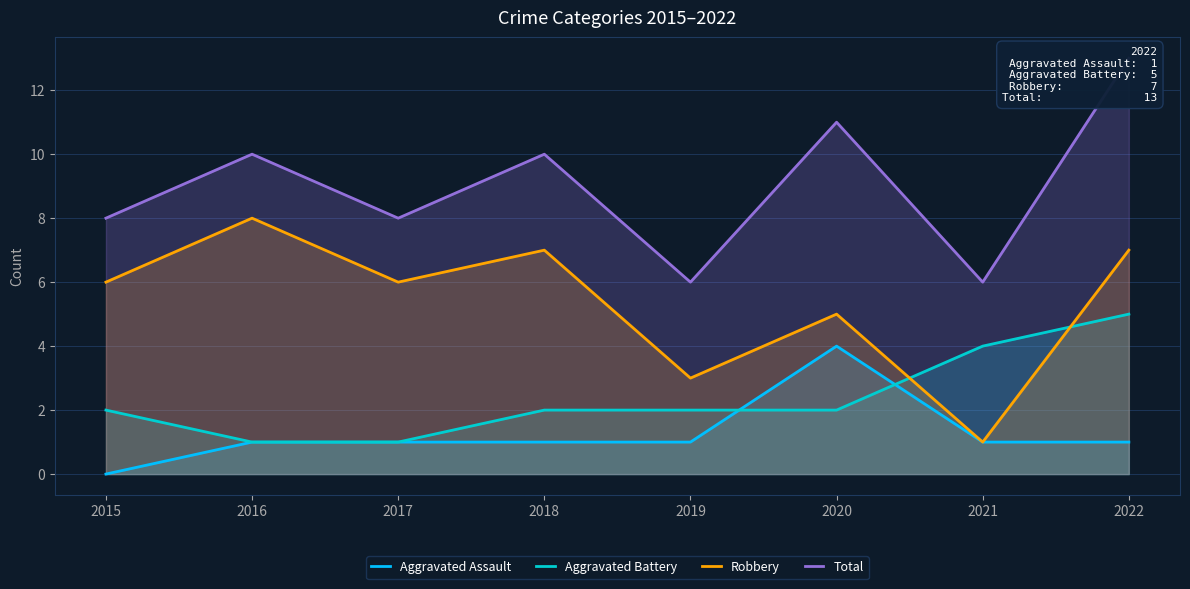

Where is the first local maximum for Aggravated Assault?

2020